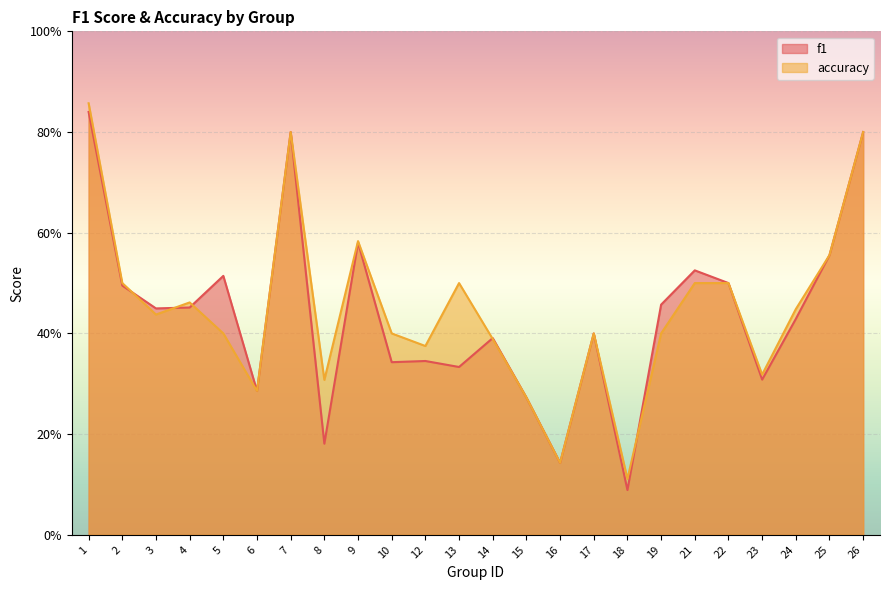

Which category has the highest value in the accuracy series?

1